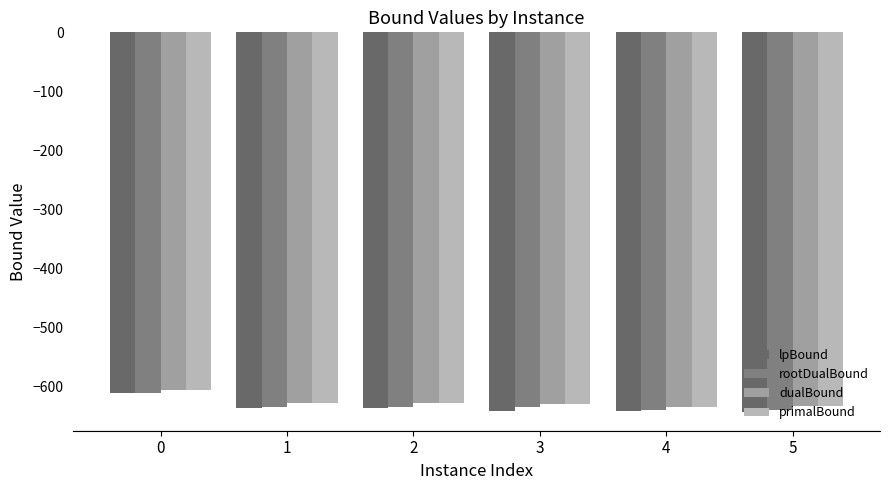

Reading left to right, what are all the values shown in this chart?

lpBound: 0=-611.9	1=-637.6	2=-636.5	3=-641.9	4=-642.8	5=-643.5
rootDualBound: 0=-611.9	1=-635.2	2=-634.8	3=-635.7	4=-639.9	5=-639.7
dualBound: 0=-607.2	1=-629.2	2=-628.7	3=-630.4	4=-635.3	5=-634.0
primalBound: 0=-607.2	1=-629.2	2=-628.6	3=-630.3	4=-635.3	5=-633.9